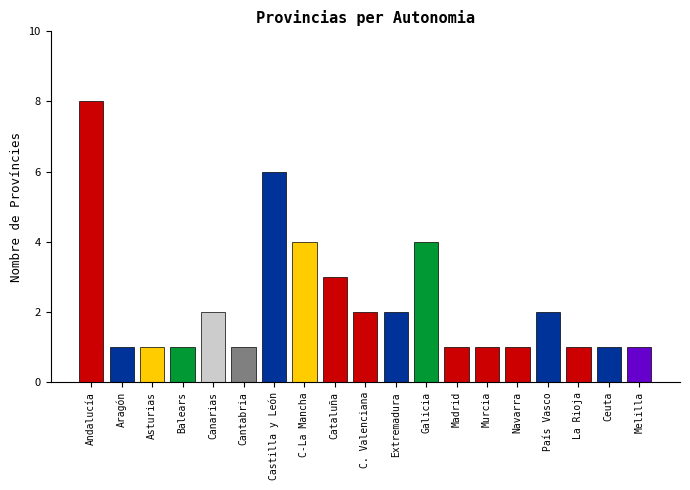

Approximately how many times larger is the value at Ceuta compared to Melilla?

1.0